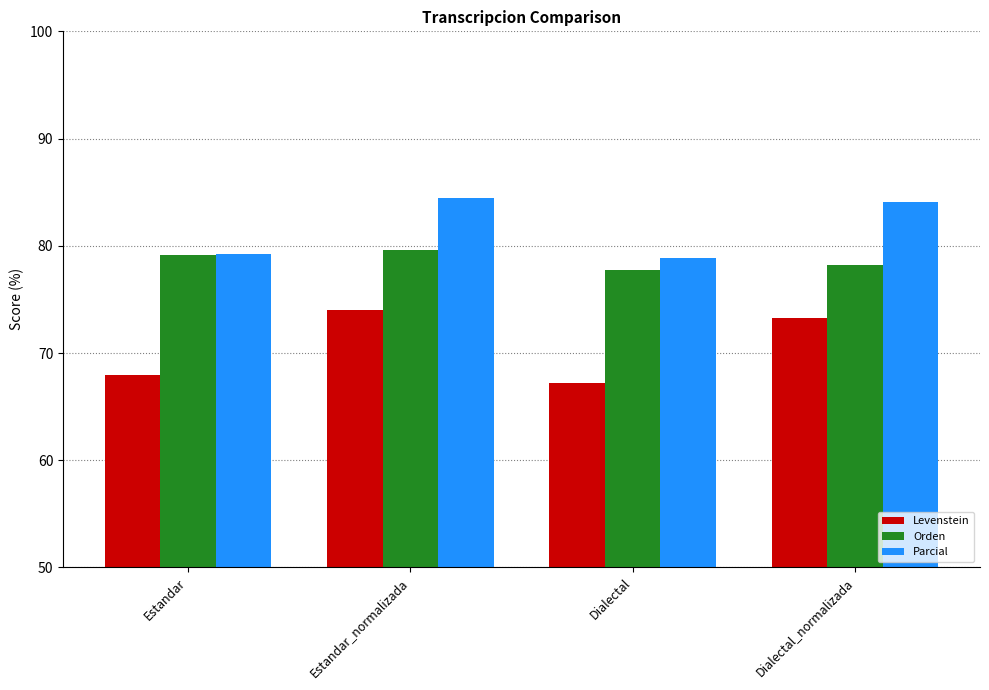

What is the difference between the highest and lowest values at Dialectal?

11.7